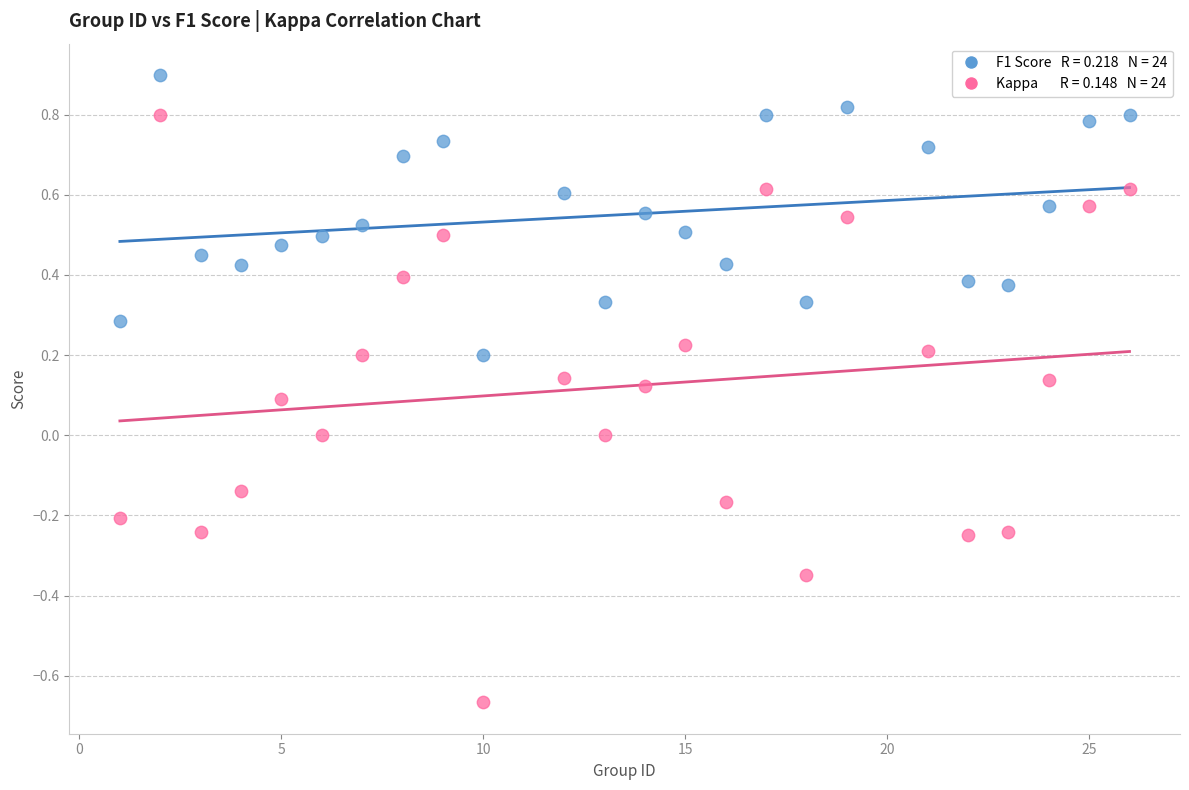

Across all data points, what is the range of Y values (max minus min)?

1.6